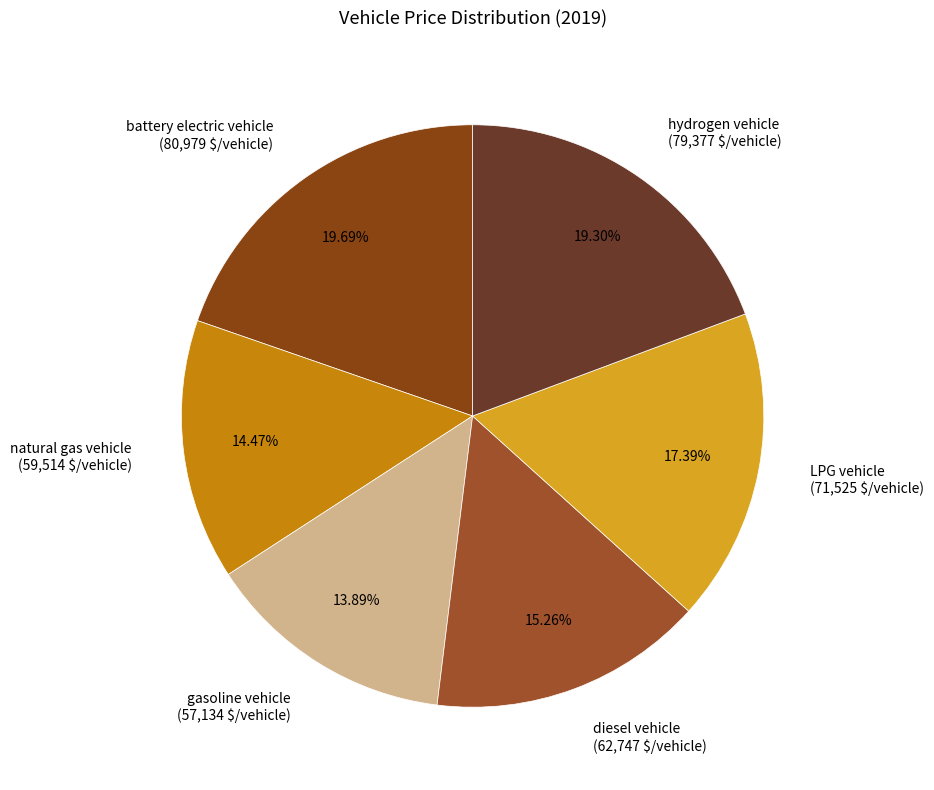

Do hydrogen vehicle and LPG vehicle together represent more than half of the pie?

No